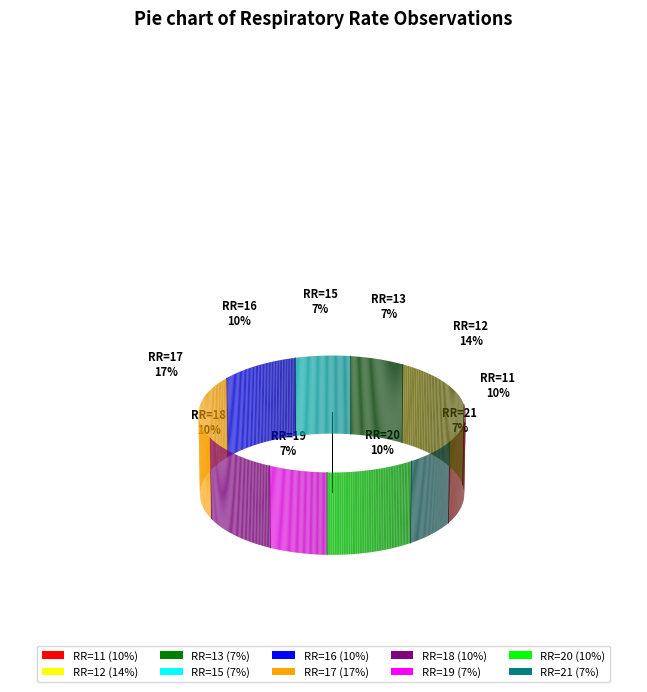

What is the smallest slice in the pie chart?

13